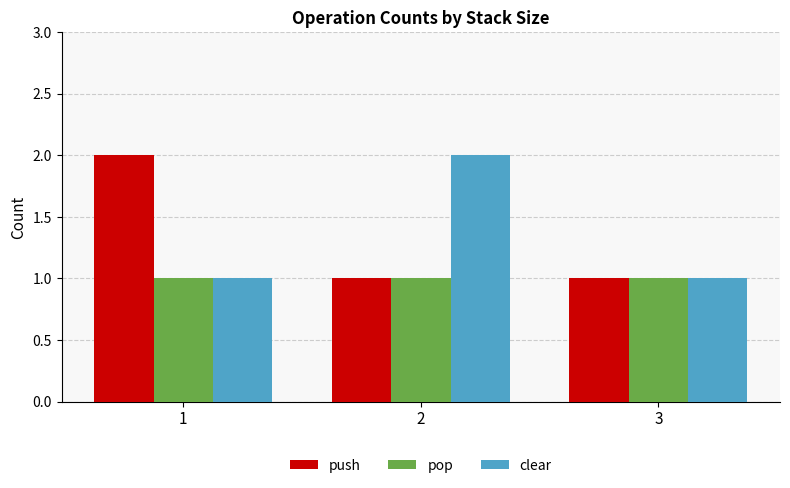

What is the total value across all series at 3?

3